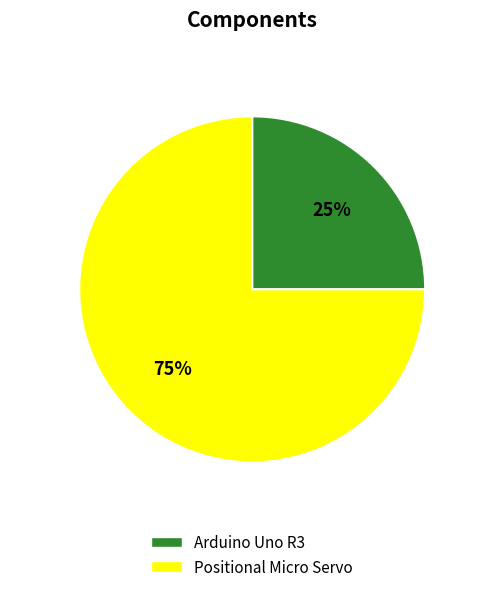

Combined, do Positional Micro Servo and Arduino Uno R3 account for over 50%?

Yes